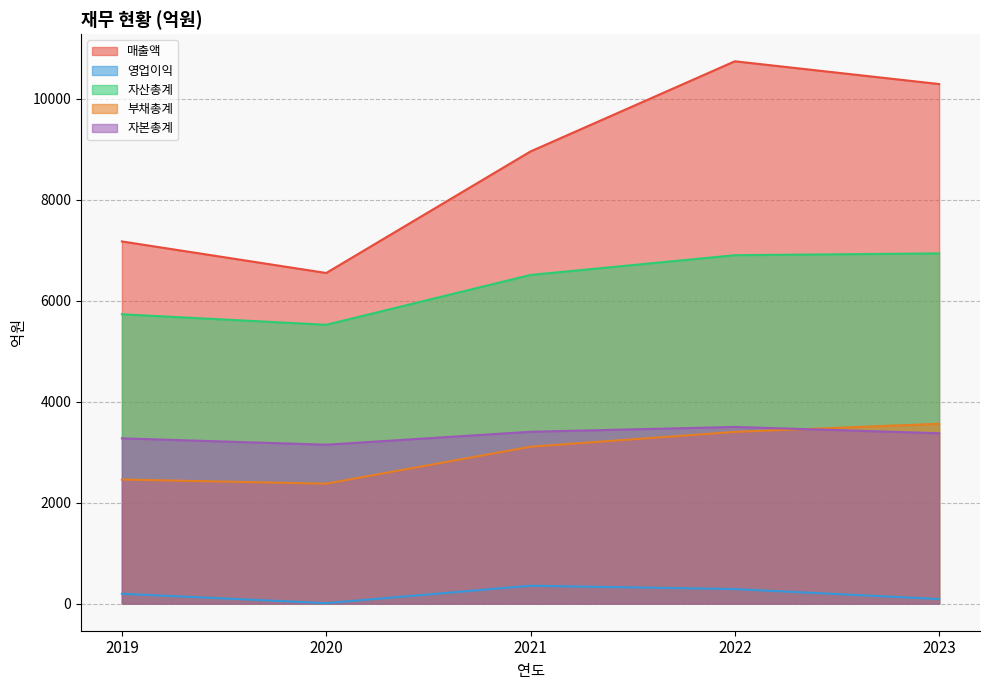

What is the difference between the maximum and minimum values in the 자본총계 series?

352